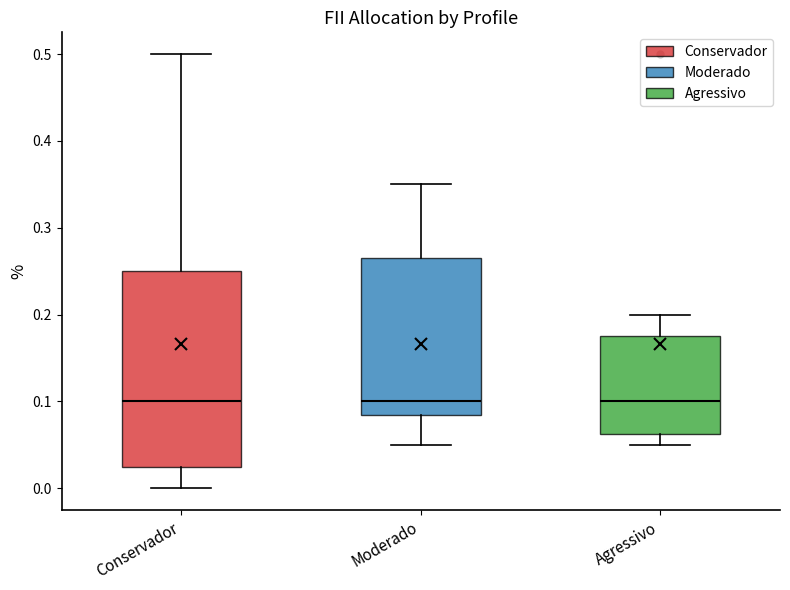

Which box is the tallest, from its lower edge to its upper edge?

Conservador